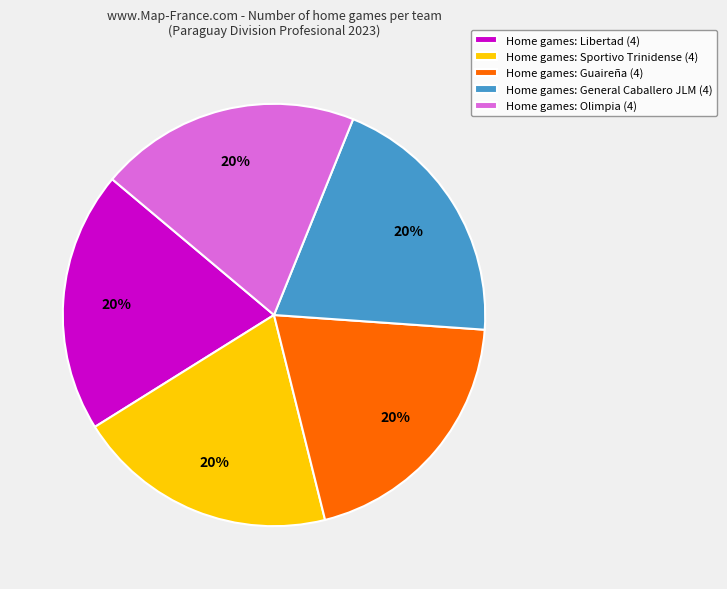

Do Home games: Libertad (4) and Home games: Guaireña (4) together represent more than half of the pie?

No